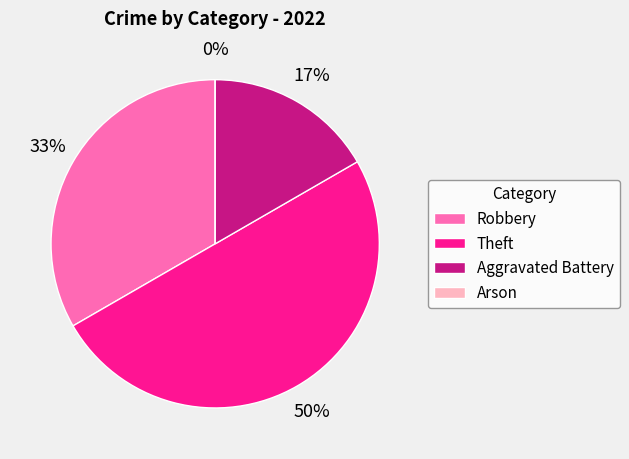

To the nearest percent, what is the combined percentage of Aggravated Battery and Arson?

17%